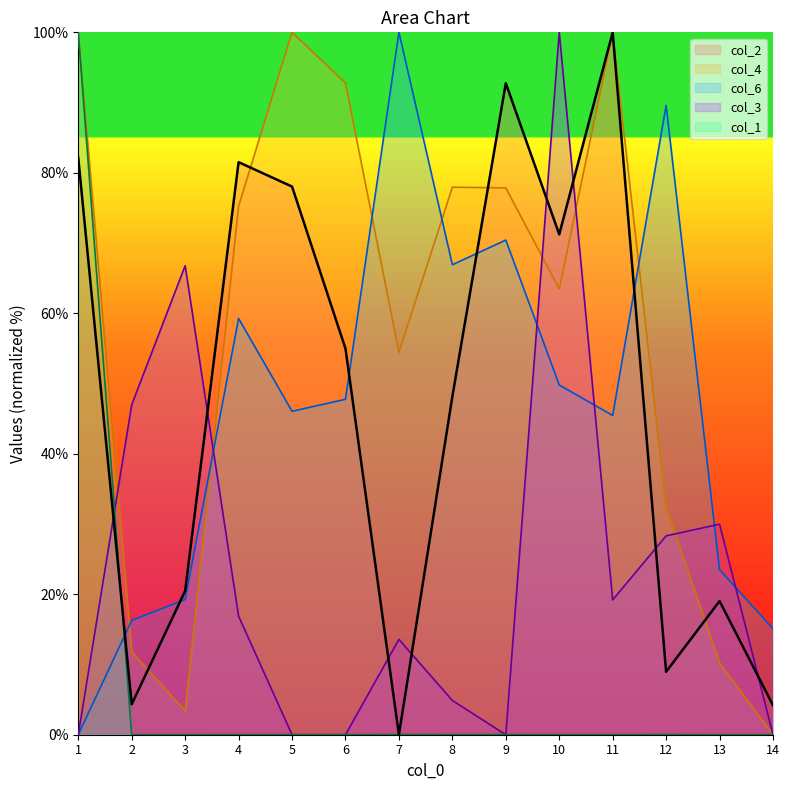

What are all the series names shown in the legend?

col_2, col_4, col_6, col_3, col_1